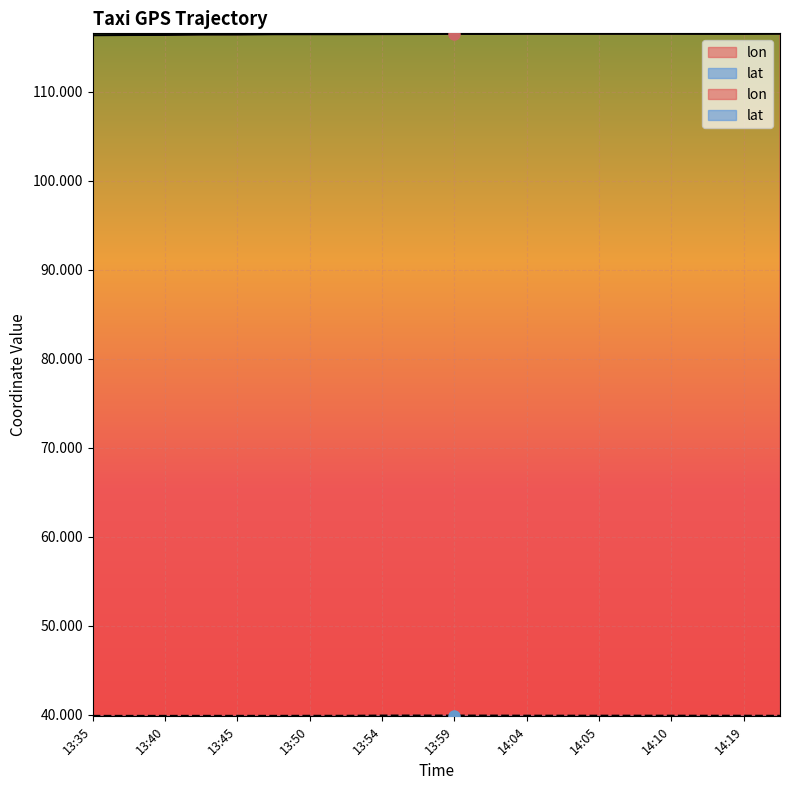

Which series has the largest total across all categories?

lon